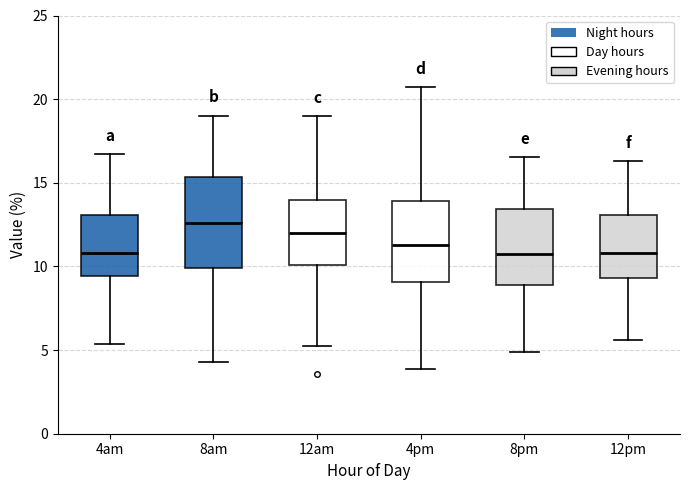

Where is the upper edge of the box for 8pm on the y-axis? The values are not printed on the chart, so give them approximately, as read against the axis.

13.5